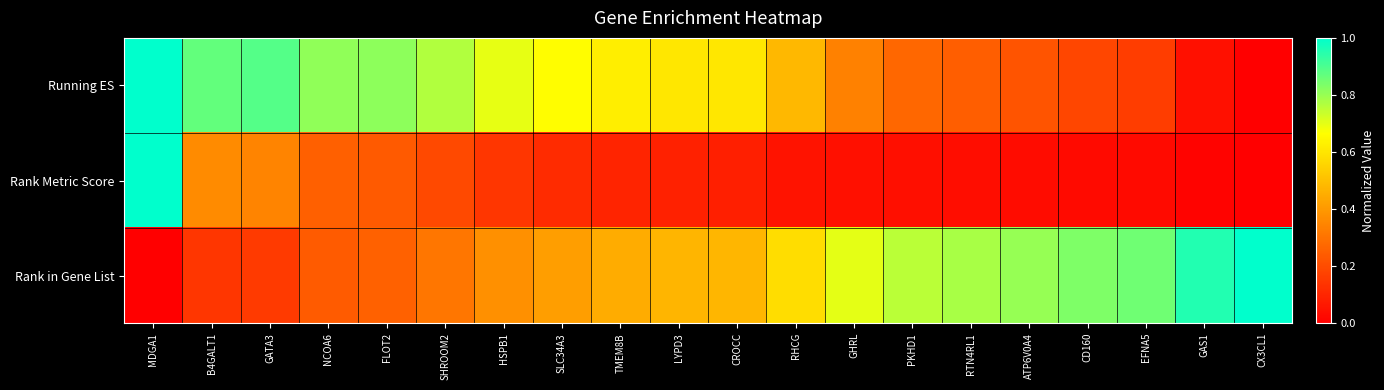

Reading left to right, extract all data points from this chart.

Running ES: MDGA1=1.0	B4GALT1=0.9	GATA3=0.9	NCOA6=0.8	FLOT2=0.8	SHROOM2=0.8	HSPB1=0.7	SLC34A3=0.7	TMEM8B=0.6	LYPD3=0.6	CROCC=0.6	RHCG=0.5	GHRL=0.3	PKHD1=0.3	RTN4RL1=0.2	ATP6V0A4=0.2	CD160=0.2	EFNA5=0.2	GAS1=0.0	CX3CL1=0.0
Rank Metric Score: MDGA1=1.0	B4GALT1=0.4	GATA3=0.3	NCOA6=0.3	FLOT2=0.2	SHROOM2=0.2	HSPB1=0.1	SLC34A3=0.1	TMEM8B=0.1	LYPD3=0.1	CROCC=0.1	RHCG=0.1	GHRL=0.0	PKHD1=0.0	RTN4RL1=0.0	ATP6V0A4=0.0	CD160=0.0	EFNA5=0.0	GAS1=0.0	CX3CL1=0.0
Rank in Gene List: MDGA1=0.0	B4GALT1=0.1	GATA3=0.2	NCOA6=0.2	FLOT2=0.3	SHROOM2=0.3	HSPB1=0.4	SLC34A3=0.4	TMEM8B=0.5	LYPD3=0.5	CROCC=0.5	RHCG=0.6	GHRL=0.7	PKHD1=0.8	RTN4RL1=0.8	ATP6V0A4=0.8	CD160=0.8	EFNA5=0.9	GAS1=1.0	CX3CL1=1.0